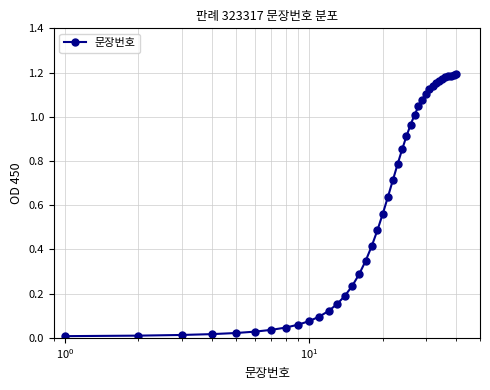

Is this an area chart (filled region under the line)?

No